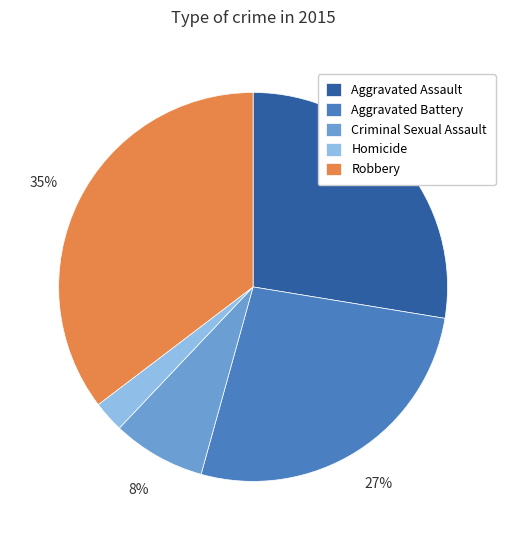

Combined, do Aggravated Assault and Criminal Sexual Assault account for over 50%?

No